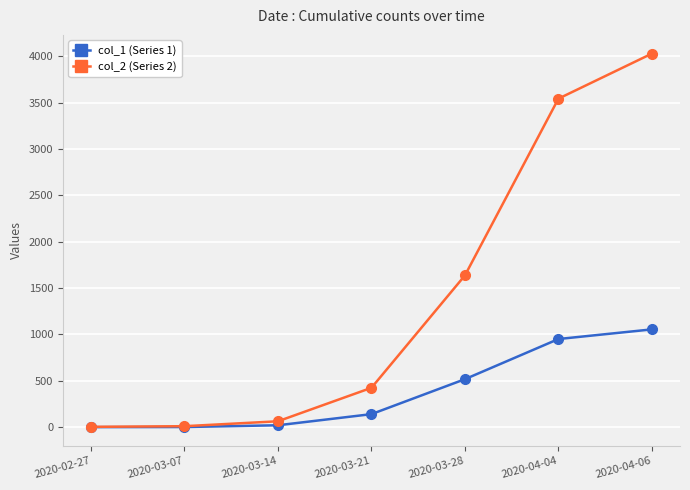

What is the spread (max minus min) of values at 2020-02-27?

3